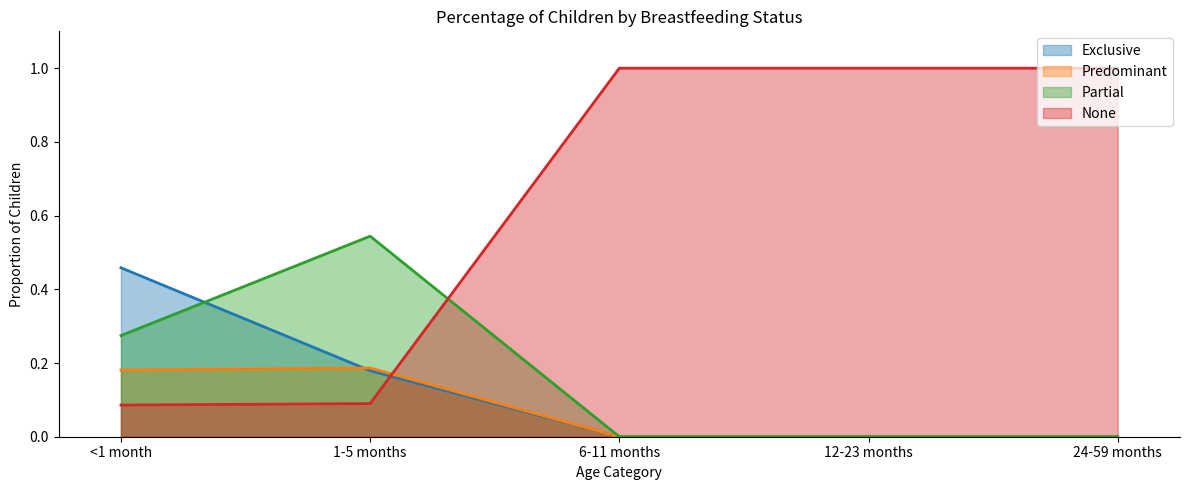

How many categories are shown in the chart?

5